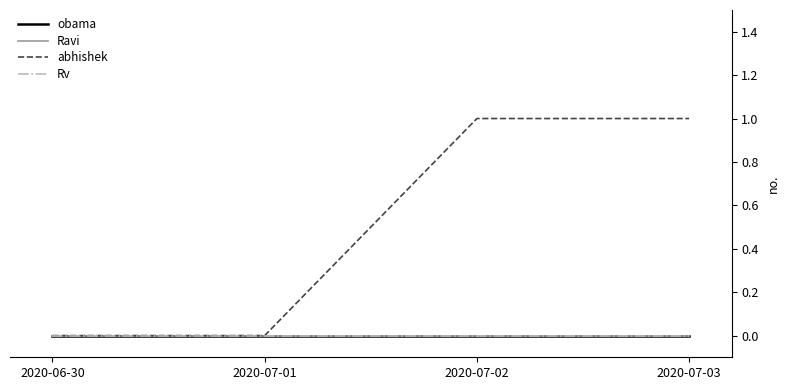

Does the chart display data point markers on the line(s)?

No